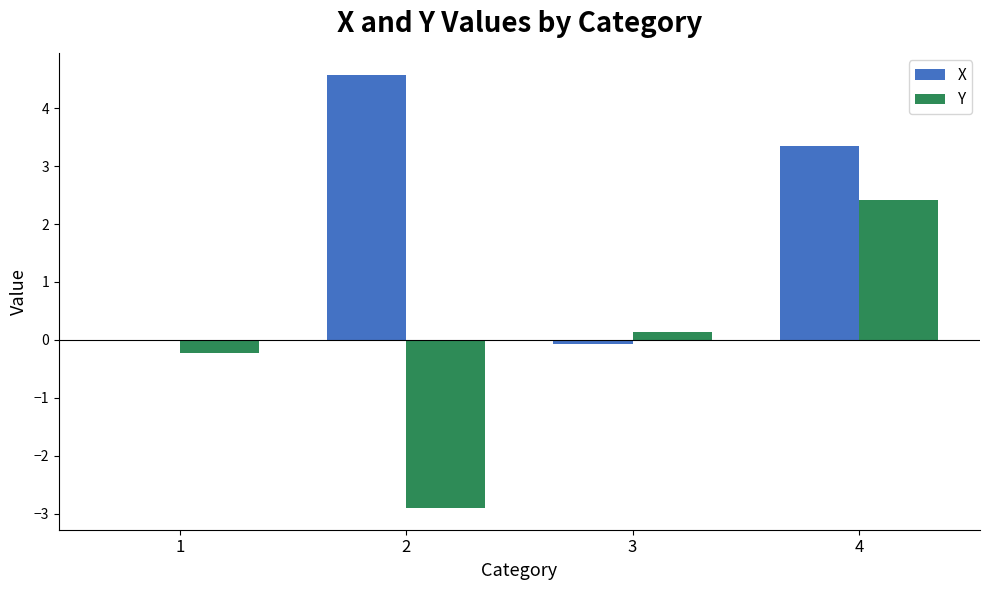

Where is X nearest to the value 2?

4